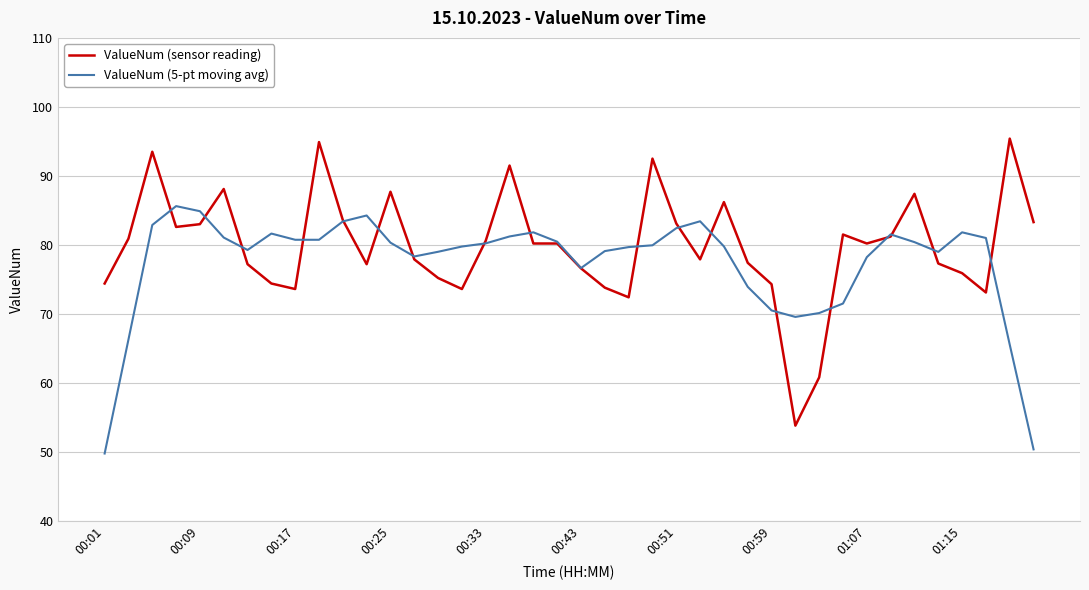

True or false: ValueNum (sensor reading) has more than 1 points higher than both neighbors.

True